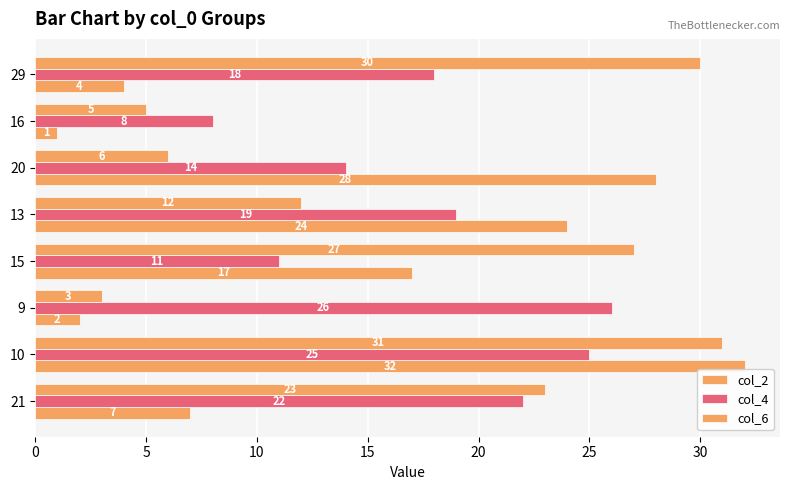

Count the number of categories in the chart.

8